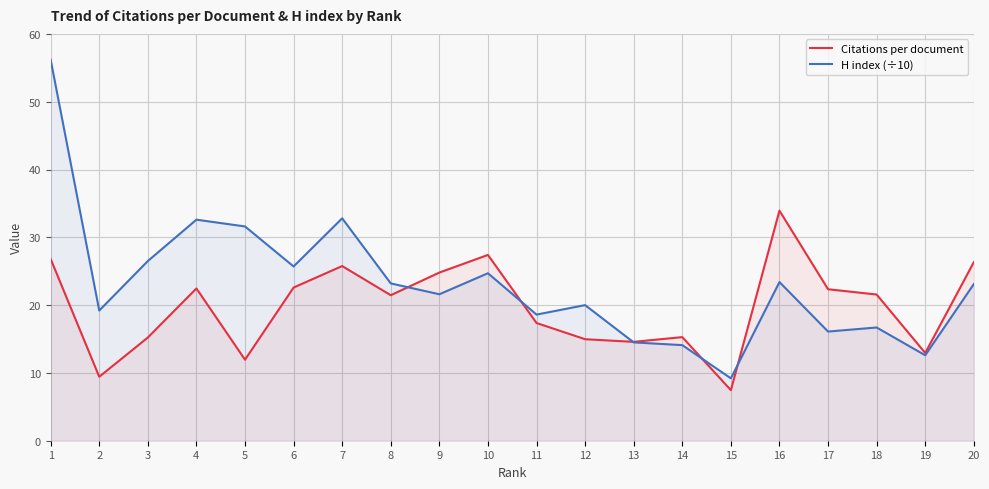

What is the value of the H index (÷10) point at the 20th from the left?

23.1